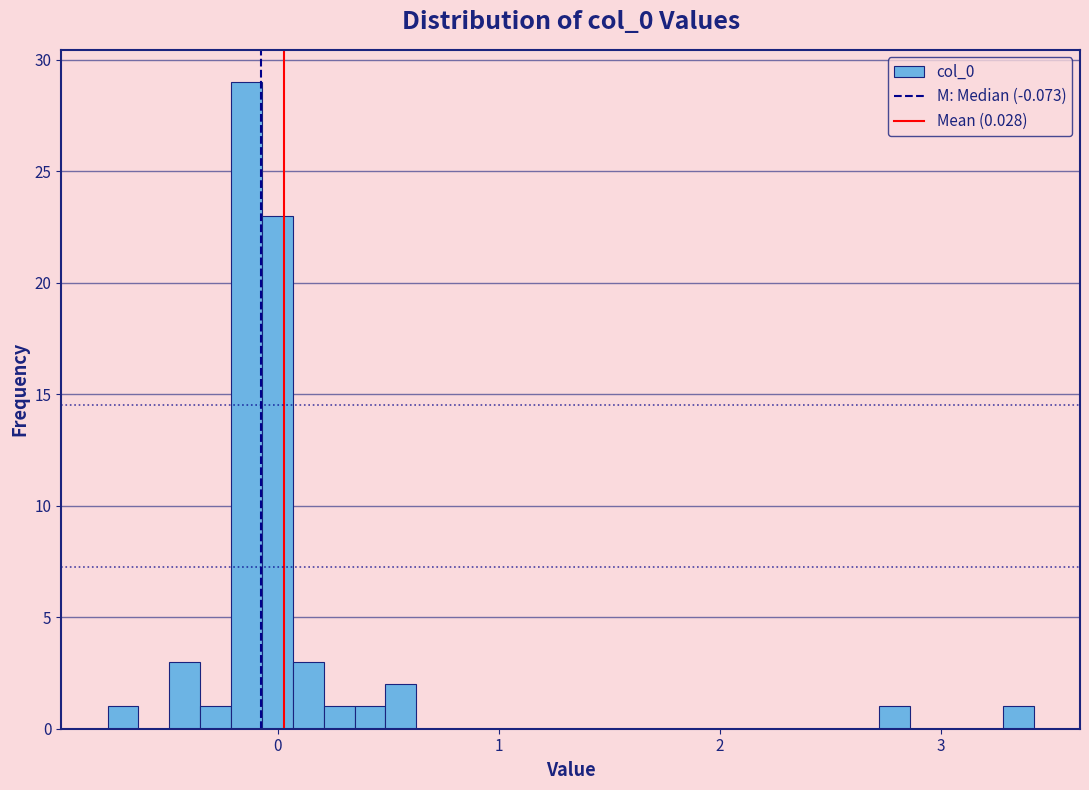

Around what value on the x-axis is the tallest bar? Give the approximate position of its centre, as read against the axis.

-0.1